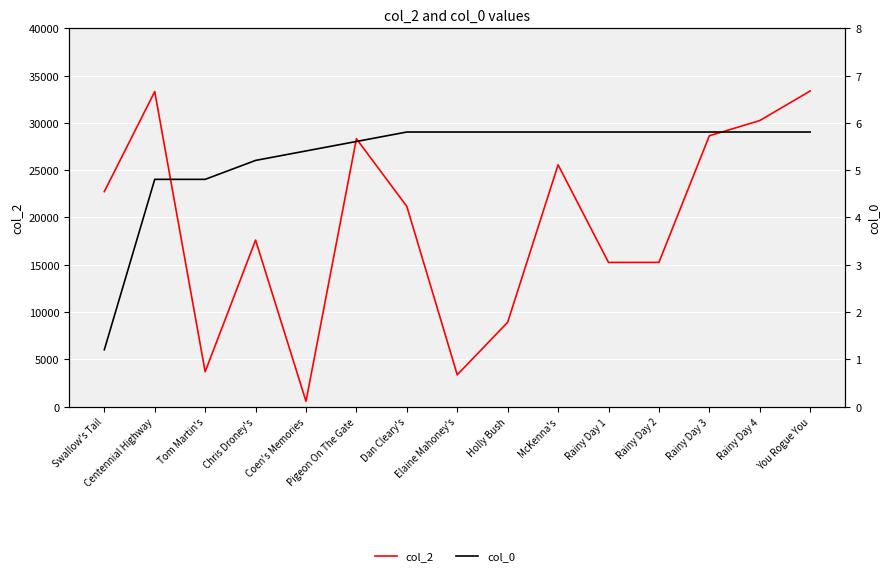

Which category has the highest value across all series?

You Rogue You